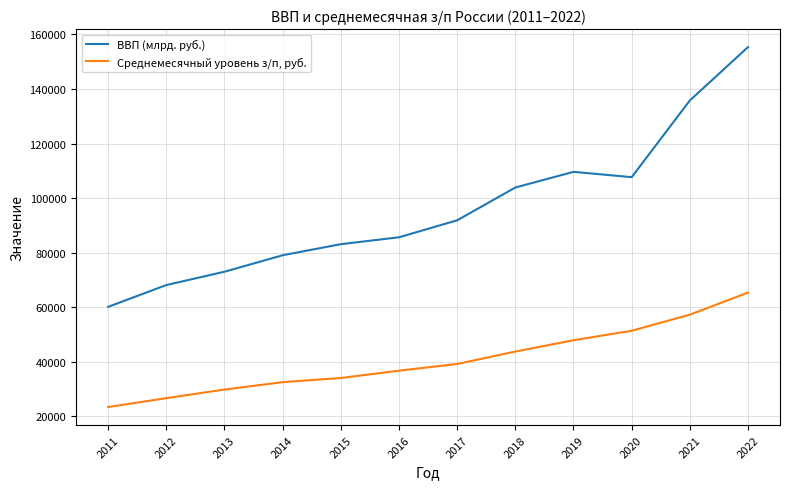

True or false: ВВП (млрд. руб.) and Среднемесячный уровень з/п, руб. cross at least once.

False